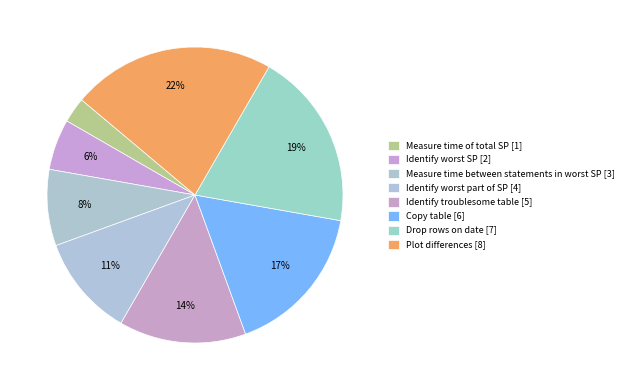

Is there a majority slice in this chart?

No